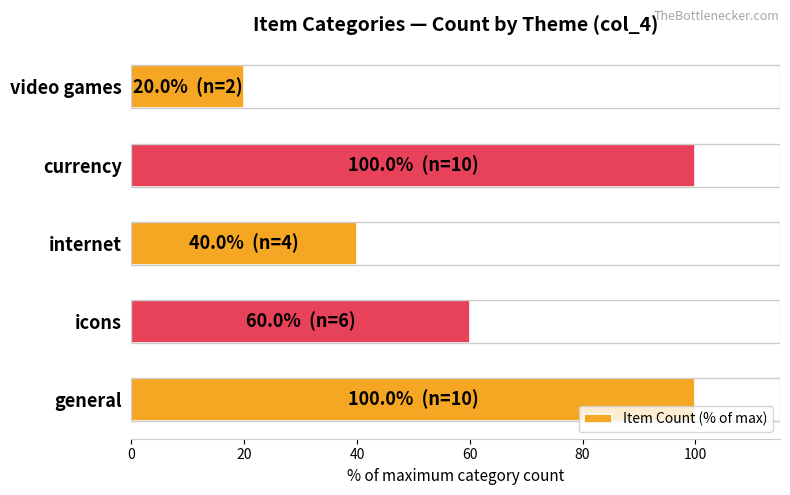

How many values are below 60?

2